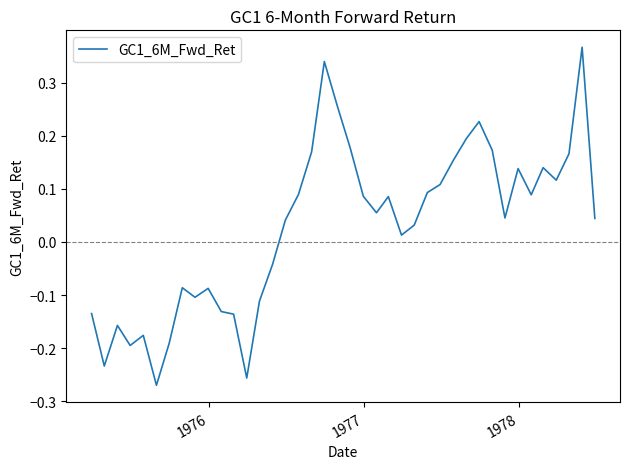

What is the difference between the maximum and minimum values?

0.6